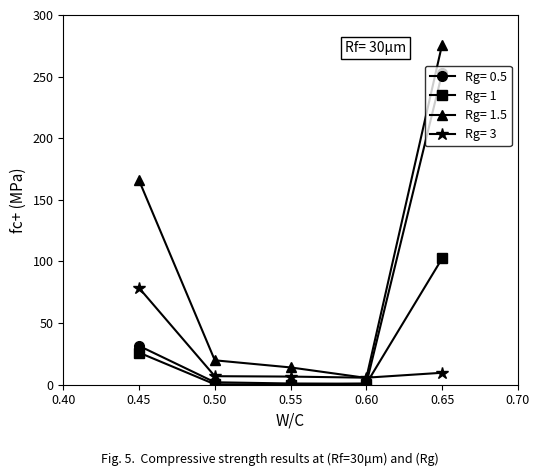

What is the difference between the maximum and second lowest values in the Rg= 3 series?

71.9